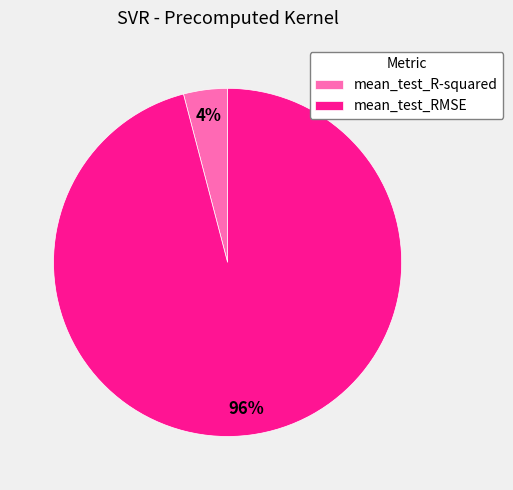

Which slice is the largest?

mean_test_RMSE